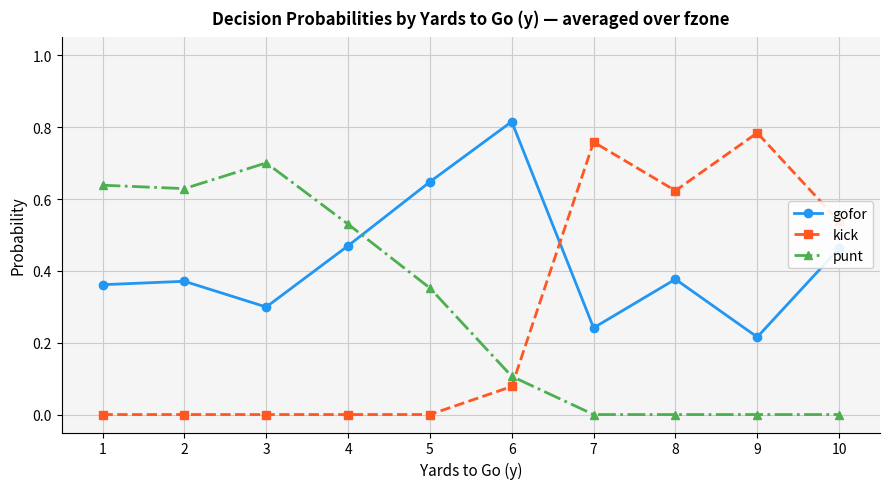

List the series in order of their peak value, highest first.

gofor, kick, punt